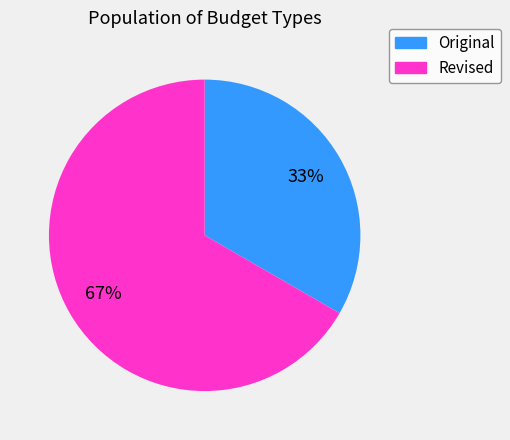

What is the smallest slice in the pie chart?

Original